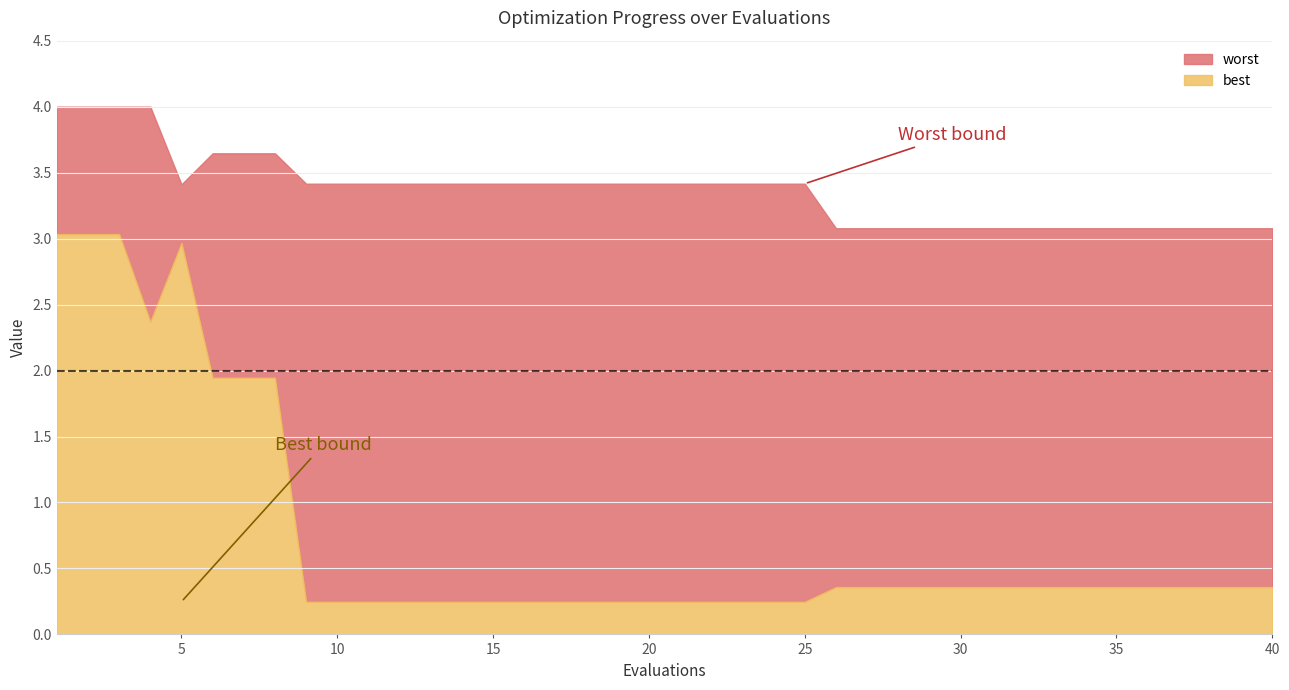

What is the difference between the second highest and minimum values in the best series?

2.8